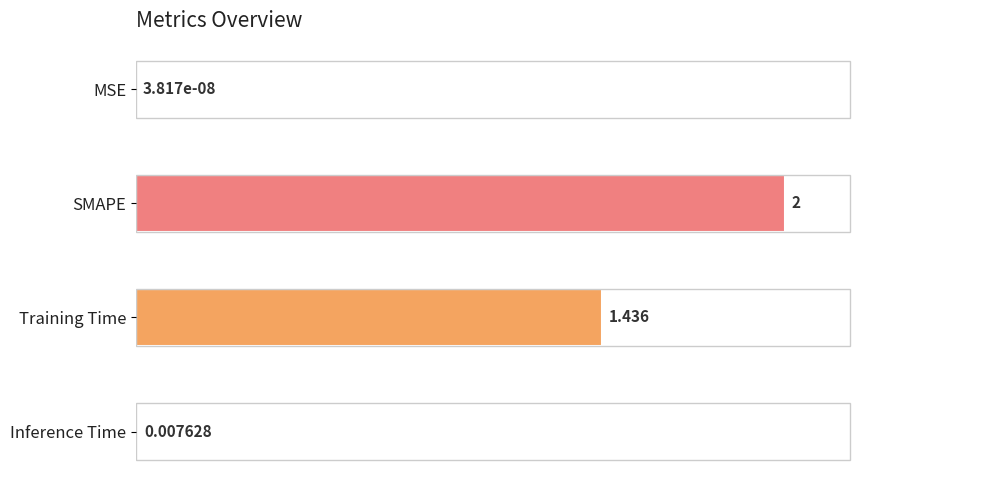

Which label corresponds to the largest value in the chart?

SMAPE